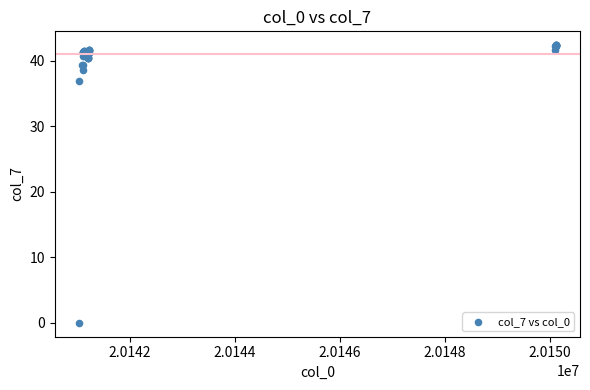

What Y value in the scatter plot is closest to 21?

36.9